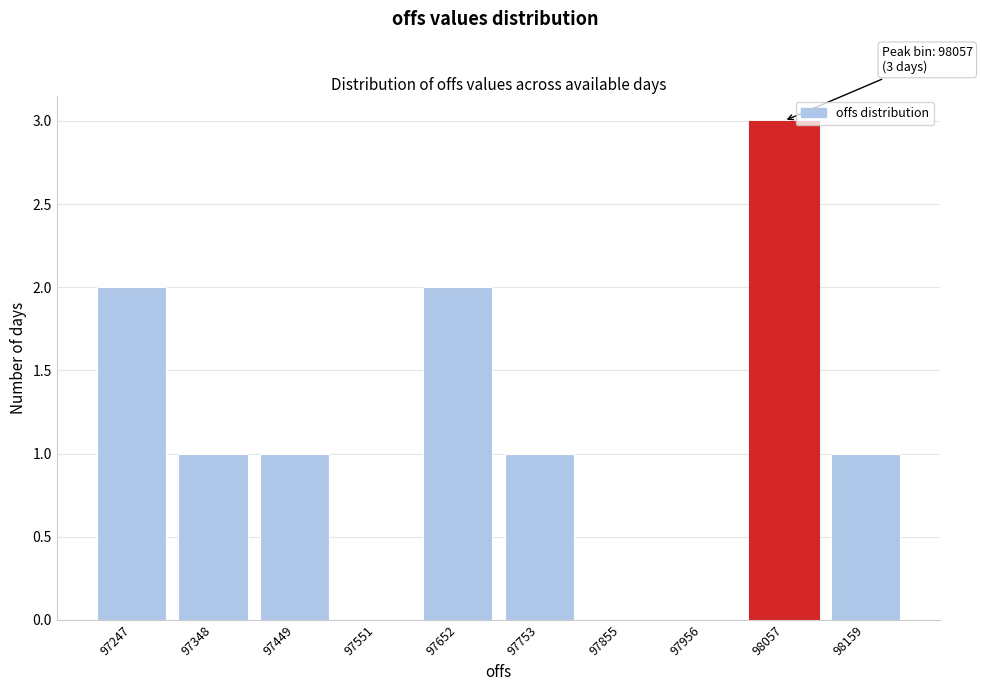

Reading right to left, transcribe all the data shown in this chart.

98159=1	98057=3	97956=0	97855=0	97753=1	97652=2	97551=0	97449=1	97348=1	97247=2